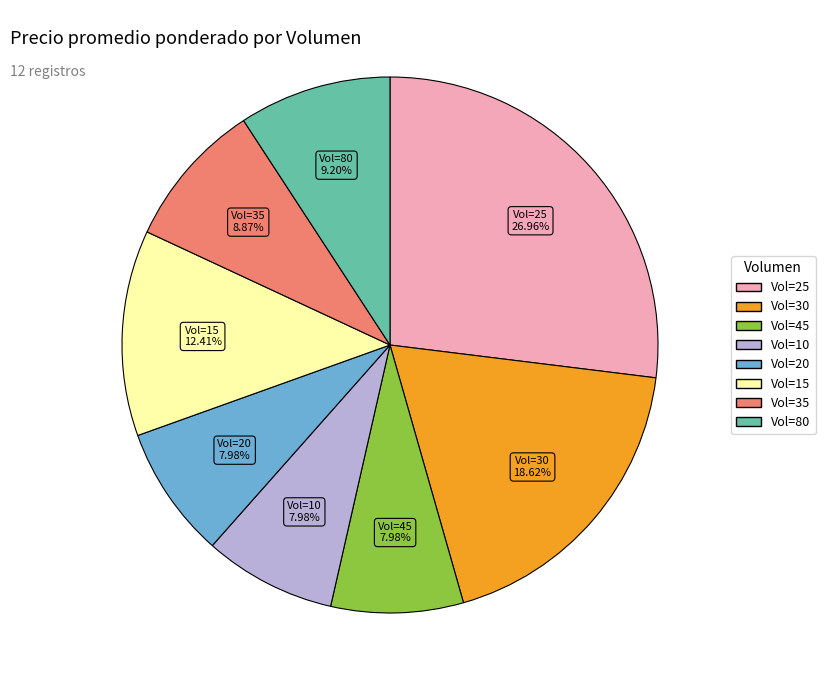

Is there a majority slice in this chart?

No